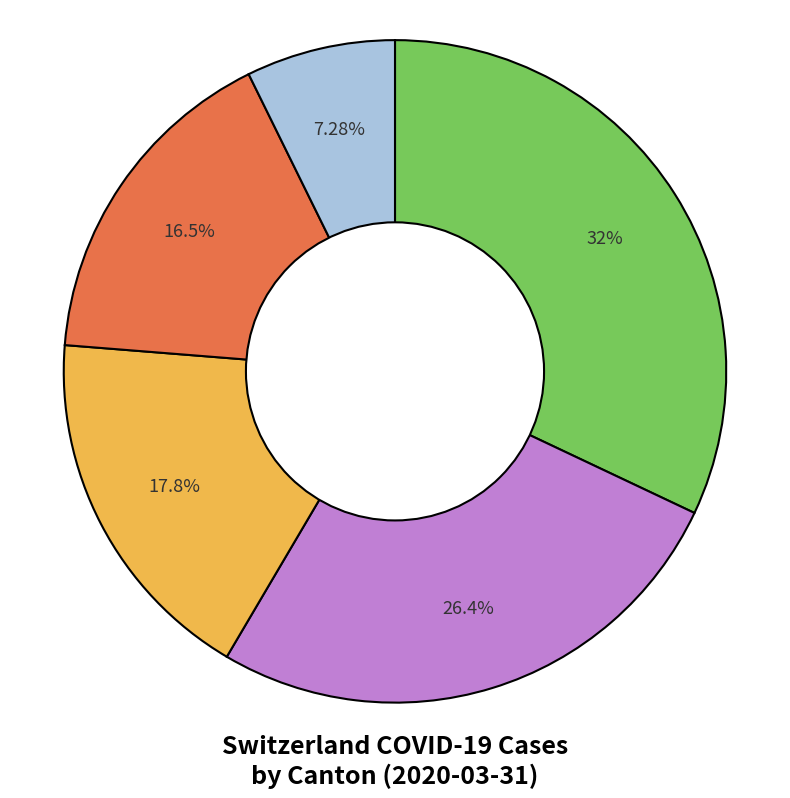

Is there a majority slice in this chart?

No